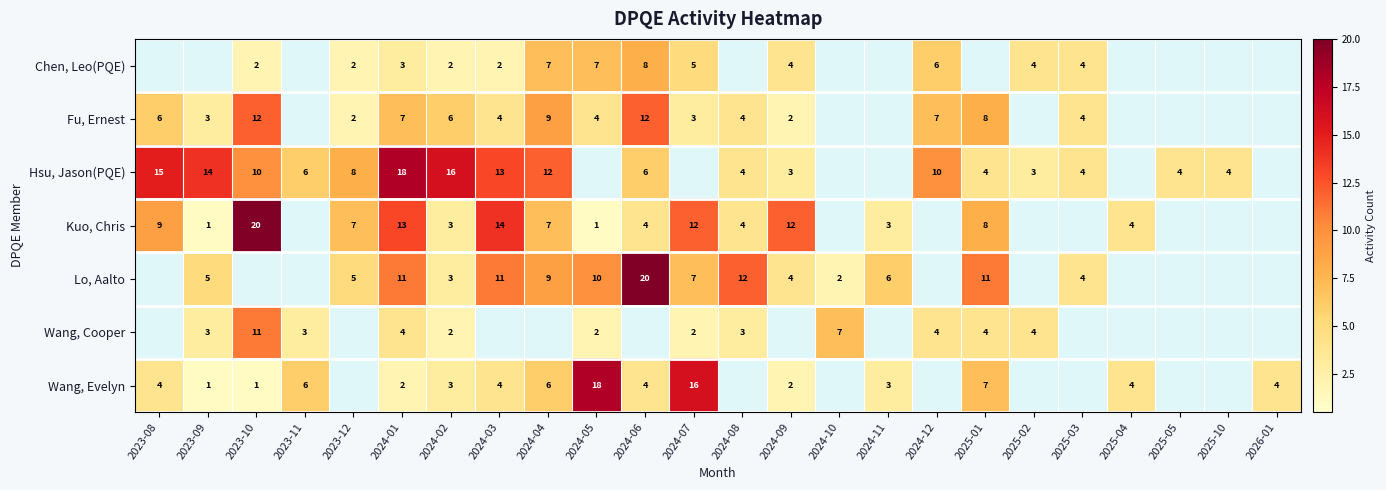

True or false: Hsu, Jason(PQE) has a value of 19 at 2023-09.

False